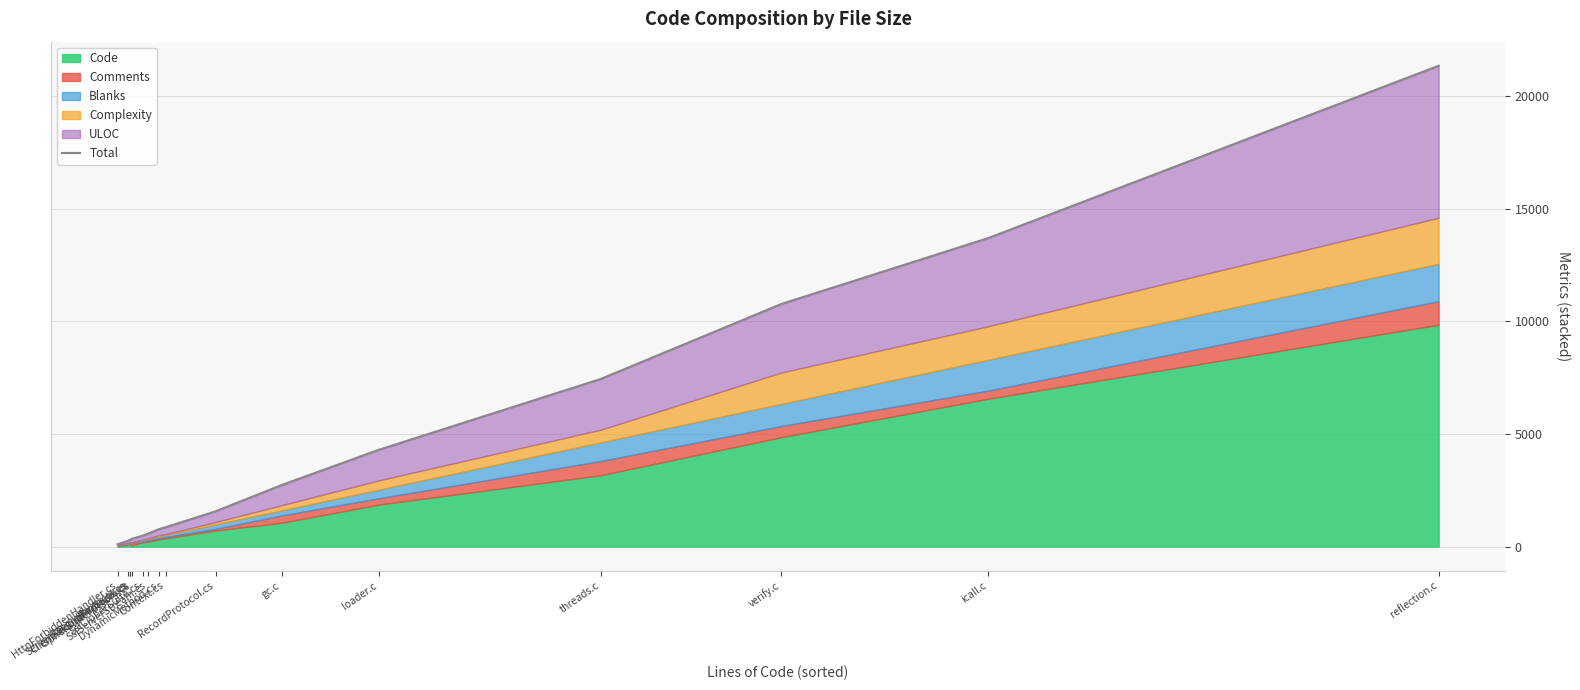

Reading left to right, what are all the values shown in this chart?

107	262	307	305	347	488	579	775	867	1568	2736	4302	7444	10771	13699	21347